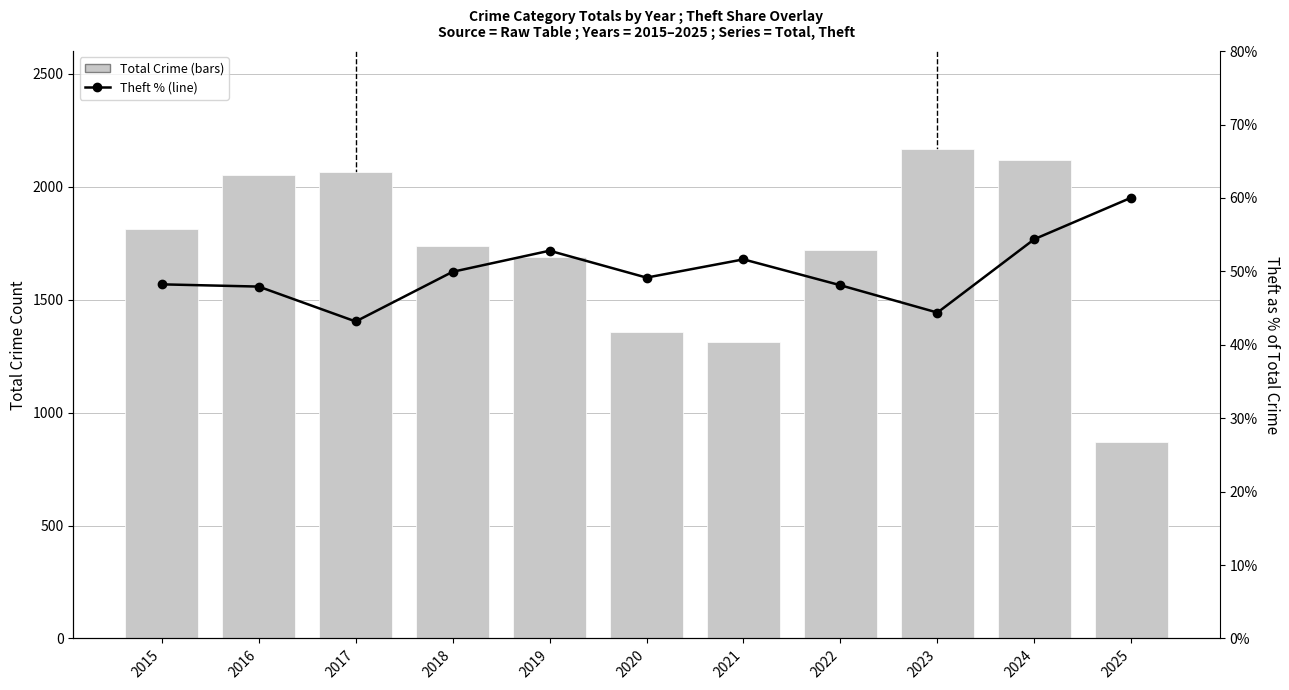

Reading right to left, transcribe all the data shown in this chart.

Total: 2025=871.0	2024=2118.0	2023=2165.0	2022=1719.0	2021=1313.0	2020=1355.0	2019=1687.0	2018=1738.0	2017=2066.0	2016=2053.0	2015=1812.0
Theft (% of Total): 2025=0.6	2024=0.5	2023=0.4	2022=0.5	2021=0.5	2020=0.5	2019=0.5	2018=0.5	2017=0.4	2016=0.5	2015=0.5